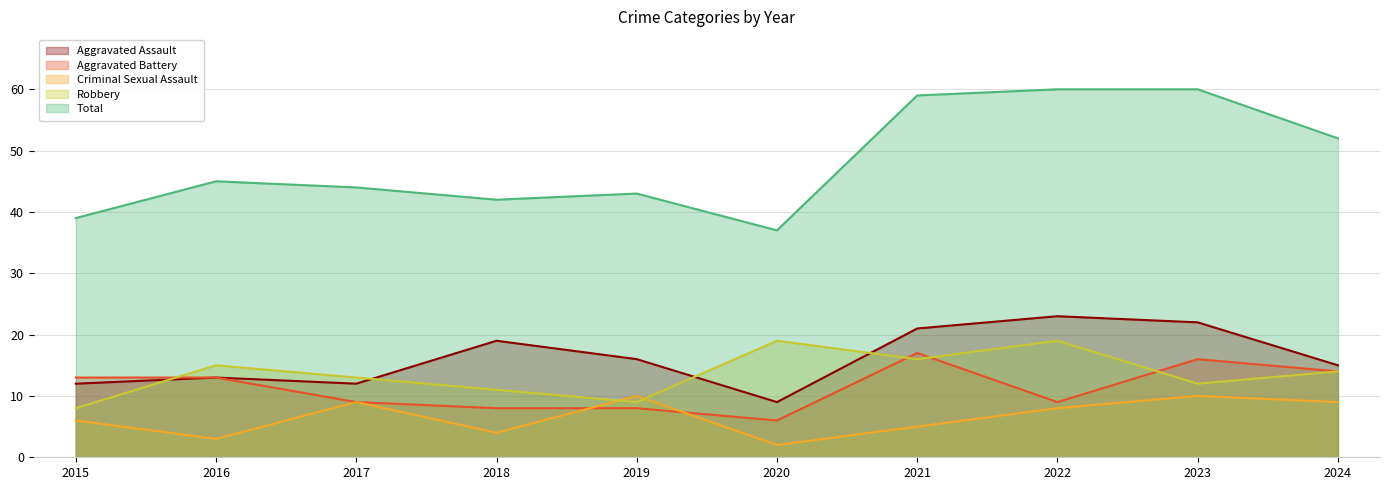

True or false: Aggravated Assault has a value of 9 at 2020.

True